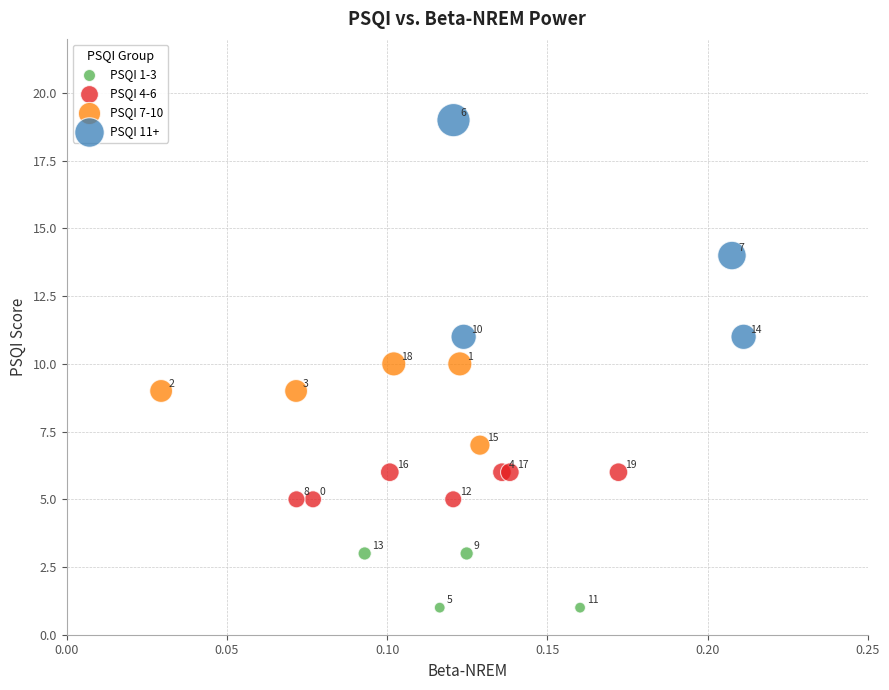

Which series reaches the maximum Y coordinate?

PSQI 11+